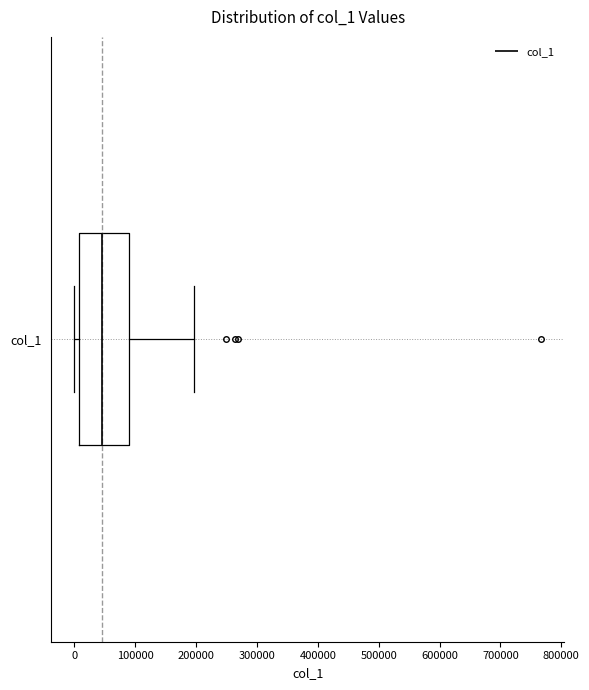

Read this box plot against the x-axis: the position of the median line, the range covered by the box, and the ends of both whiskers. The values are not printed on the chart, so give them approximately, as read against the axis.

median 50000, box 10000 to 90000, whiskers 0 to 200000